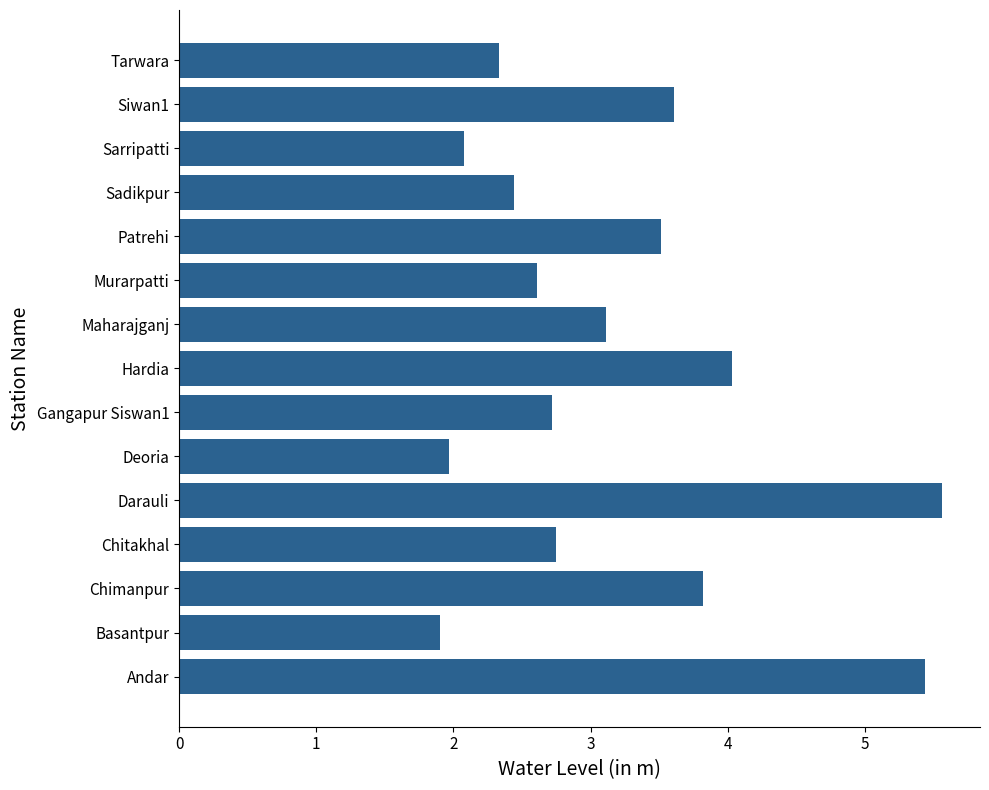

Between Murarpatti and Darauli, which is larger?

Darauli